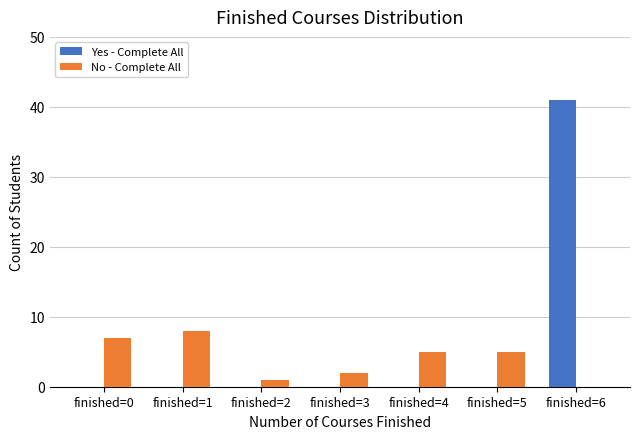

How many categories are shown in the chart?

7